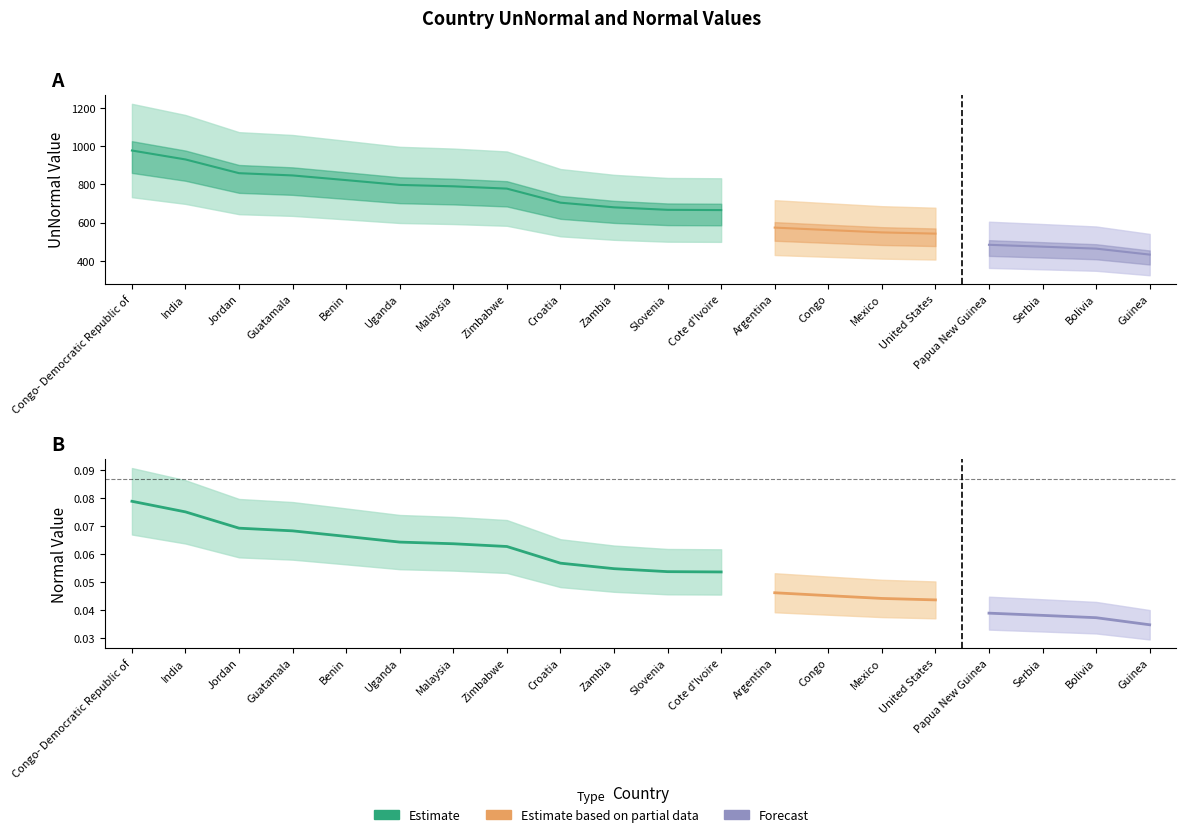

Which series has the widest spread of values?

UnNormal